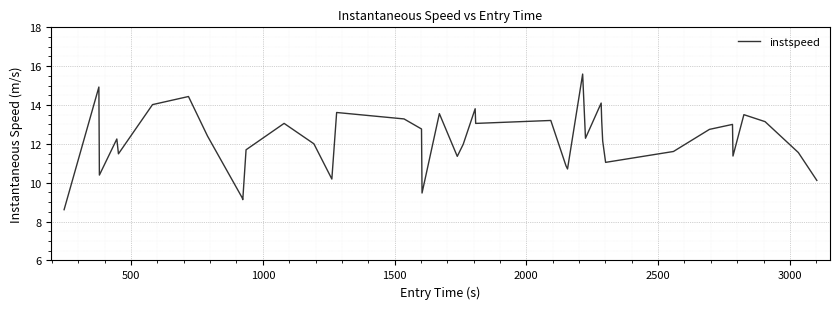

What is the difference between the maximum and minimum values?

7.0